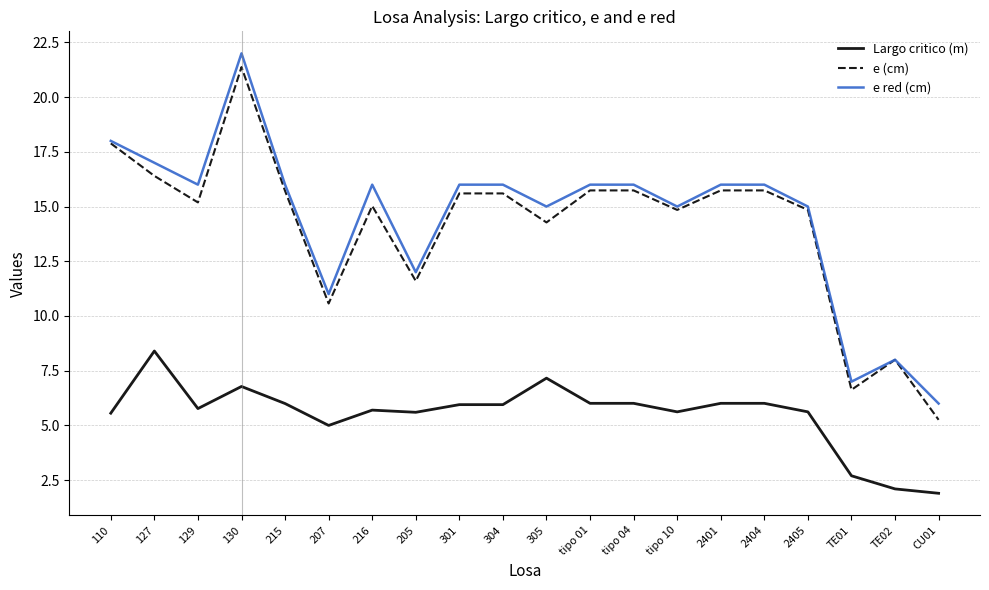

Where is the first local minimum for e red (cm)?

129